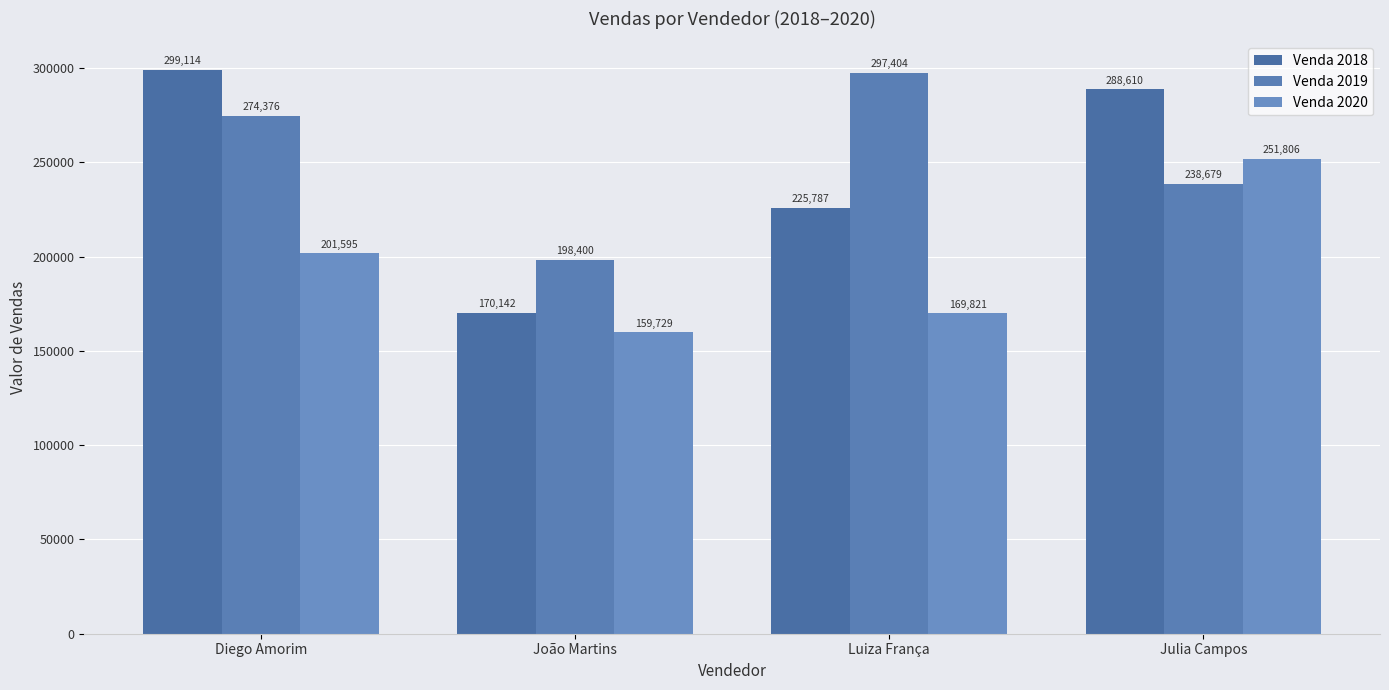

Rank the series by their maximum value, from lowest to highest.

Venda 2020, Venda 2019, Venda 2018